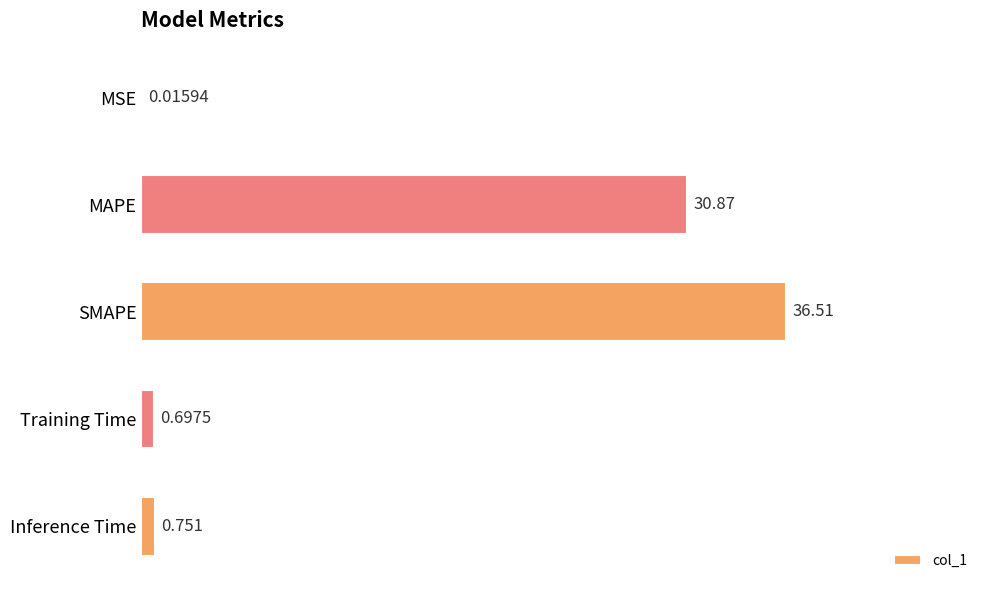

What is the average value?

13.8